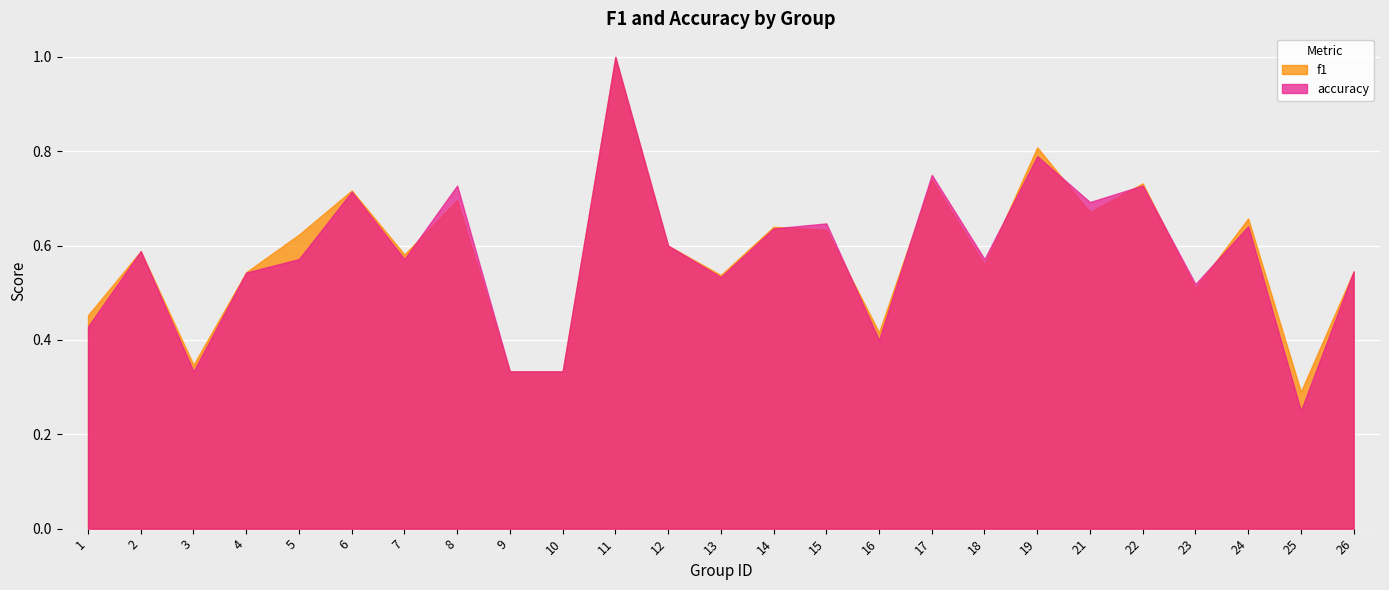

Which series has the largest total across all categories?

f1